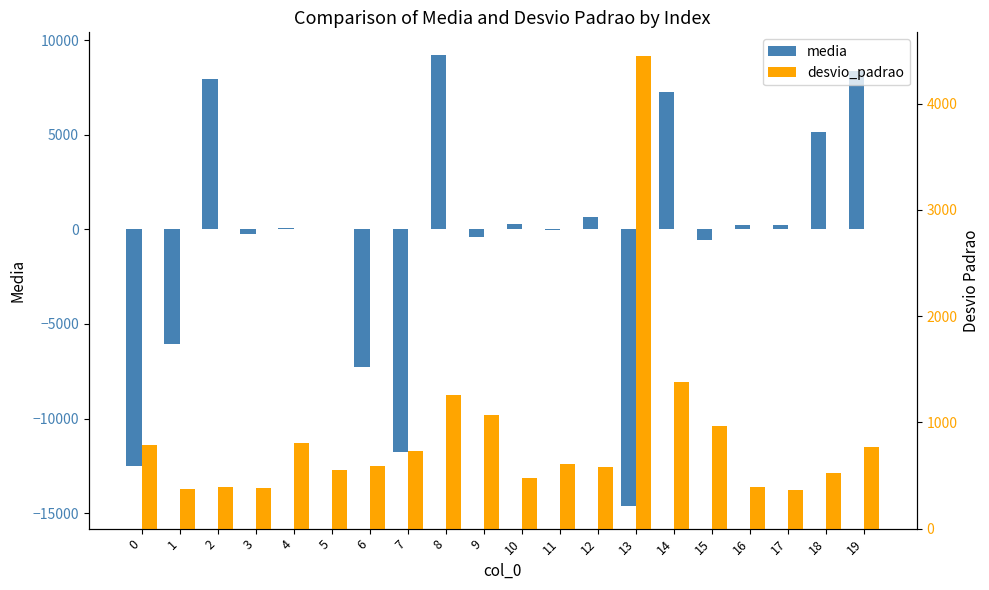

Between 3 and 13, which is larger?

3